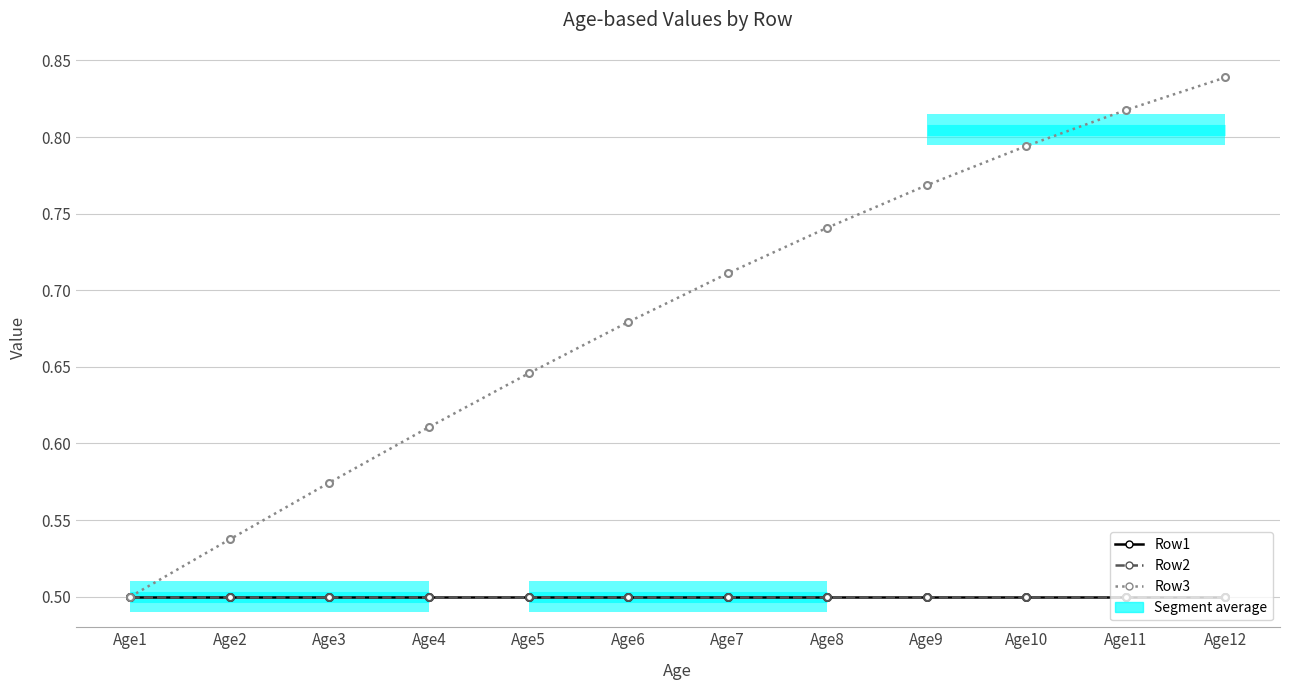

Reading left to right, extract all data points from this chart.

Row1: 0.5	0.5	0.5	0.5	0.5	0.5	0.5	0.5	0.5	0.5	0.5	0.5
Row2: 0.5	0.5	0.5	0.5	0.5	0.5	0.5	0.5	0.5	0.5	0.5	0.5
Row3: 0.5	0.5	0.6	0.6	0.6	0.7	0.7	0.7	0.8	0.8	0.8	0.8